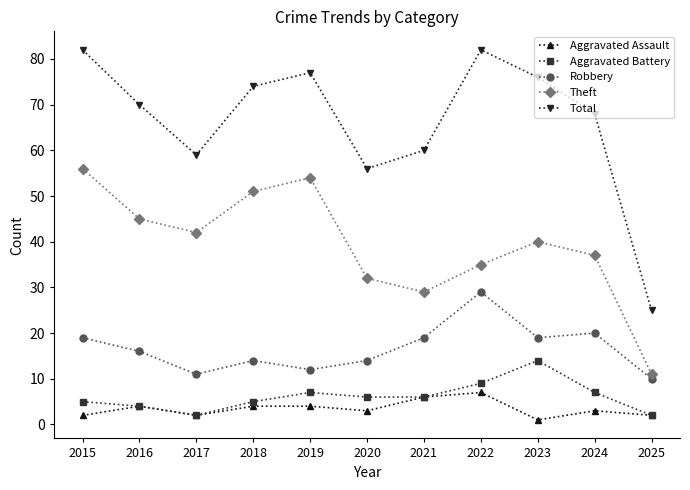

Reading left to right, transcribe all the data shown in this chart.

Aggravated Assault: 2015=2	2016=4	2017=2	2018=4	2019=4	2020=3	2021=6	2022=7	2023=1	2024=3	2025=2
Aggravated Battery: 2015=5	2016=4	2017=2	2018=5	2019=7	2020=6	2021=6	2022=9	2023=14	2024=7	2025=2
Robbery: 2015=19	2016=16	2017=11	2018=14	2019=12	2020=14	2021=19	2022=29	2023=19	2024=20	2025=10
Theft: 2015=56	2016=45	2017=42	2018=51	2019=54	2020=32	2021=29	2022=35	2023=40	2024=37	2025=11
Total: 2015=82	2016=70	2017=59	2018=74	2019=77	2020=56	2021=60	2022=82	2023=76	2024=68	2025=25